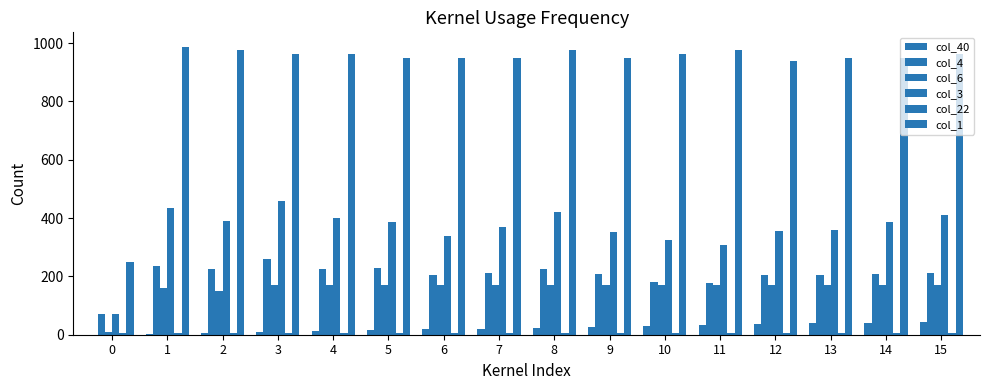

Count the number of categories in the chart.

16